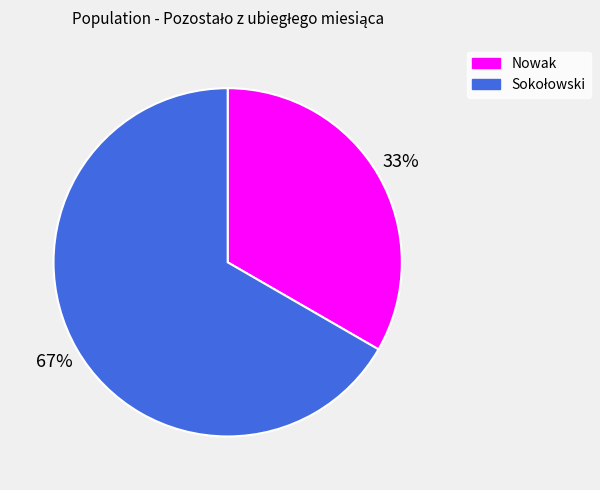

To the nearest percent, what is the average slice percentage?

50%